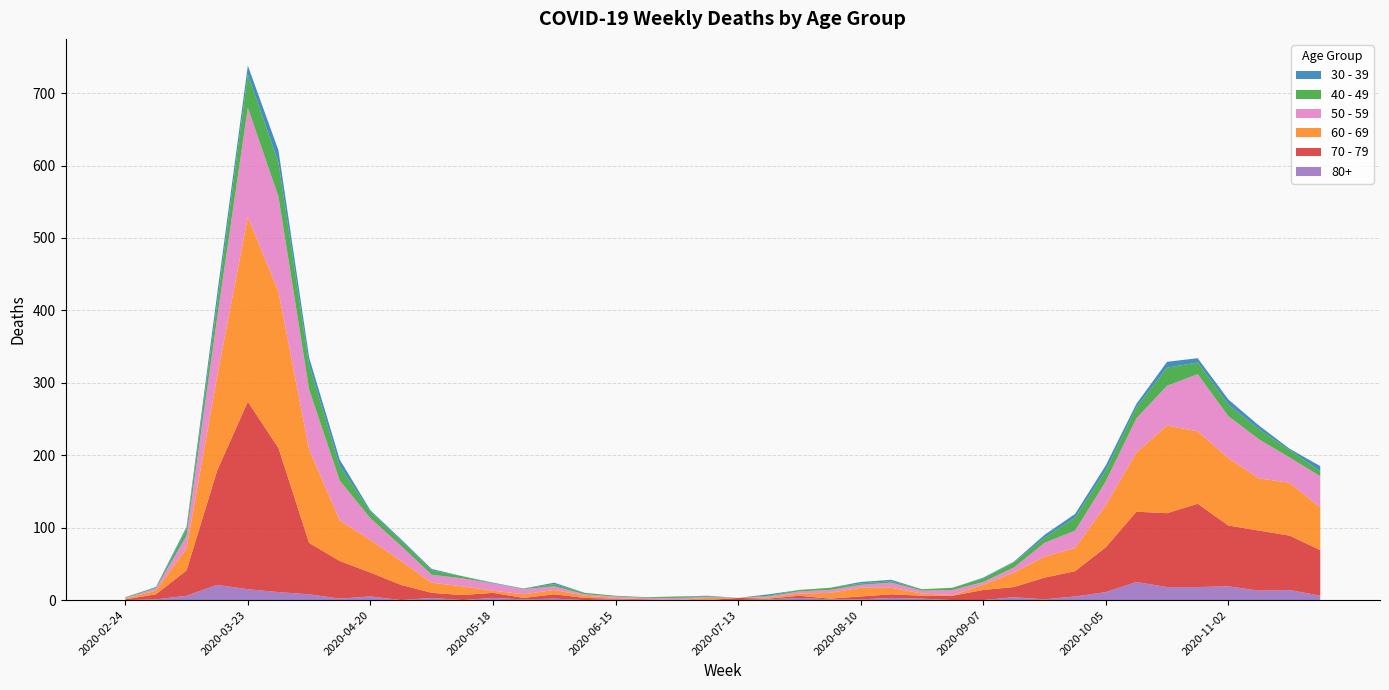

Reading right to left, transcribe all the data shown in this chart.

80+: 6	14	13	19	18	18	25	11	5	1	4	0	0	2	3	1	1	3	1	0	0	0	0	1	0	2	1	3	0	3	0	5	2	8	11	15	21	6	1	0
30 - 39: 7	2	5	7	6	8	5	7	5	4	1	1	0	0	2	2	0	0	2	0	1	0	0	0	0	2	0	1	0	2	2	2	9	10	17	12	12	3	1	0
40 - 49: 7	10	14	16	16	25	15	15	18	7	7	5	3	2	2	2	3	2	1	0	1	2	1	1	2	3	1	0	3	6	7	9	20	34	47	46	21	9	1	1
50 - 59: 43	35	54	58	79	55	47	33	24	19	7	4	7	4	7	4	4	3	1	0	1	3	2	2	2	5	7	10	11	11	21	30	55	83	131	151	81	17	3	1
60 - 69: 59	73	72	93	100	121	82	58	32	29	20	7	1	3	9	12	8	3	2	0	3	0	0	1	3	6	5	3	12	14	33	45	56	129	216	255	130	31	5	1
70 - 79: 63	75	83	84	115	102	97	62	35	30	14	14	6	4	5	4	1	3	1	3	0	0	1	1	3	6	2	7	7	7	21	33	52	71	199	259	158	35	7	1